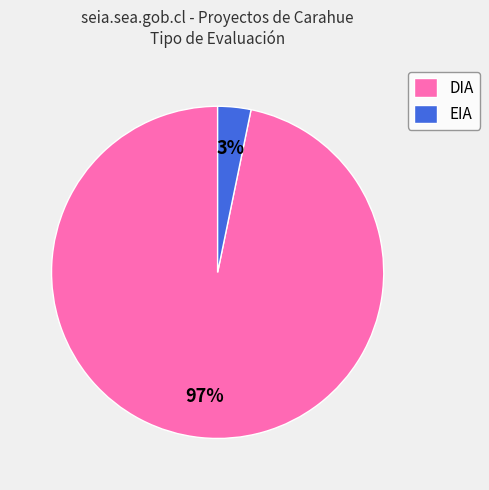

True or false: EIA accounts for 10% of the total.

False